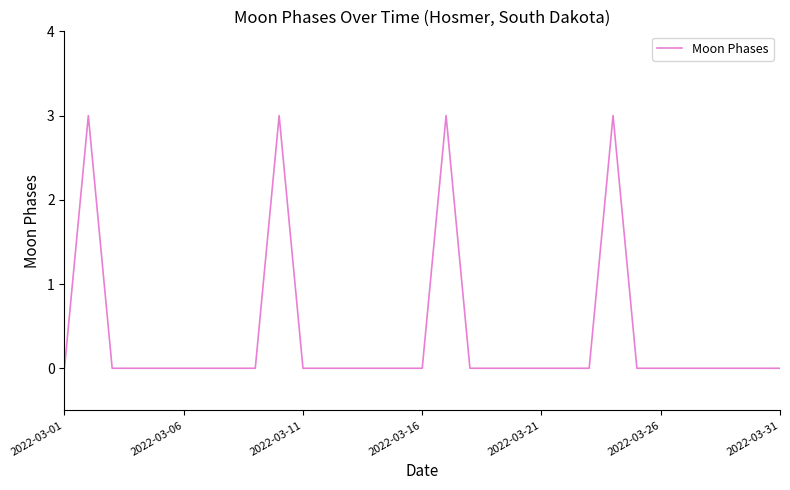

What is the greatest value displayed?

3